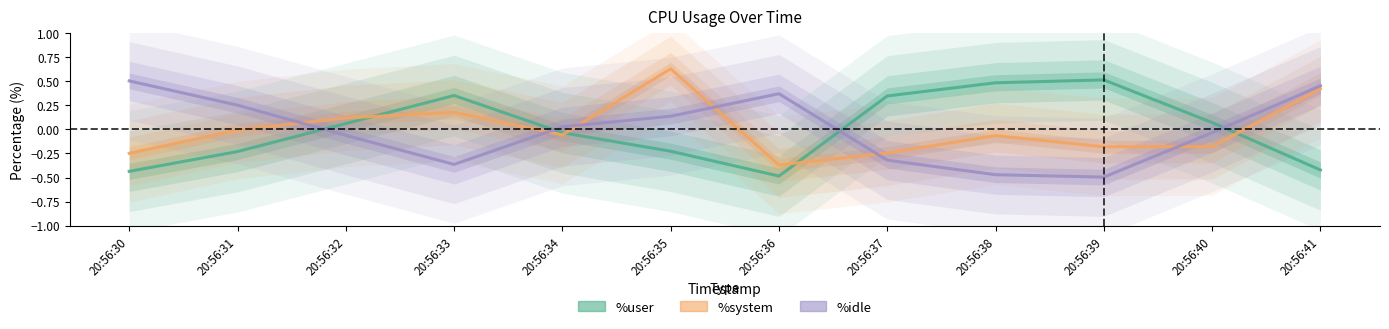

Reading left to right, what are all the values shown in this chart?

%user: 20:56:30=-0.4	20:56:31=-0.2	20:56:32=0.1	20:56:33=0.4	20:56:34=-0.0	20:56:35=-0.2	20:56:36=-0.5	20:56:37=0.3	20:56:38=0.5	20:56:39=0.5	20:56:40=0.1	20:56:41=-0.4
%system: 20:56:30=-0.2	20:56:31=-0.0	20:56:32=0.1	20:56:33=0.2	20:56:34=-0.1	20:56:35=0.6	20:56:36=-0.4	20:56:37=-0.2	20:56:38=-0.1	20:56:39=-0.2	20:56:40=-0.2	20:56:41=0.4
%idle: 20:56:30=0.5	20:56:31=0.3	20:56:32=-0.1	20:56:33=-0.4	20:56:34=0.0	20:56:35=0.1	20:56:36=0.4	20:56:37=-0.3	20:56:38=-0.5	20:56:39=-0.5	20:56:40=-0.0	20:56:41=0.5